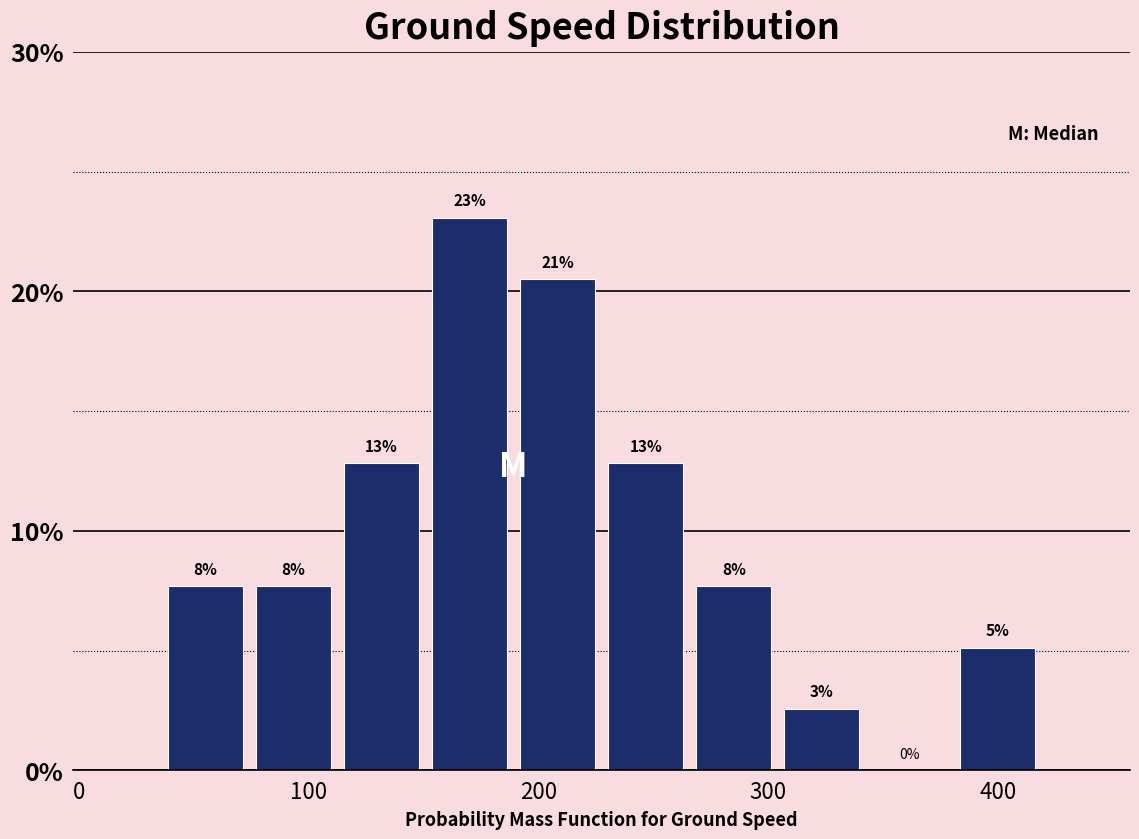

Around what value on the x-axis is the tallest bar? Give the approximate position of its centre, as read against the axis.

170